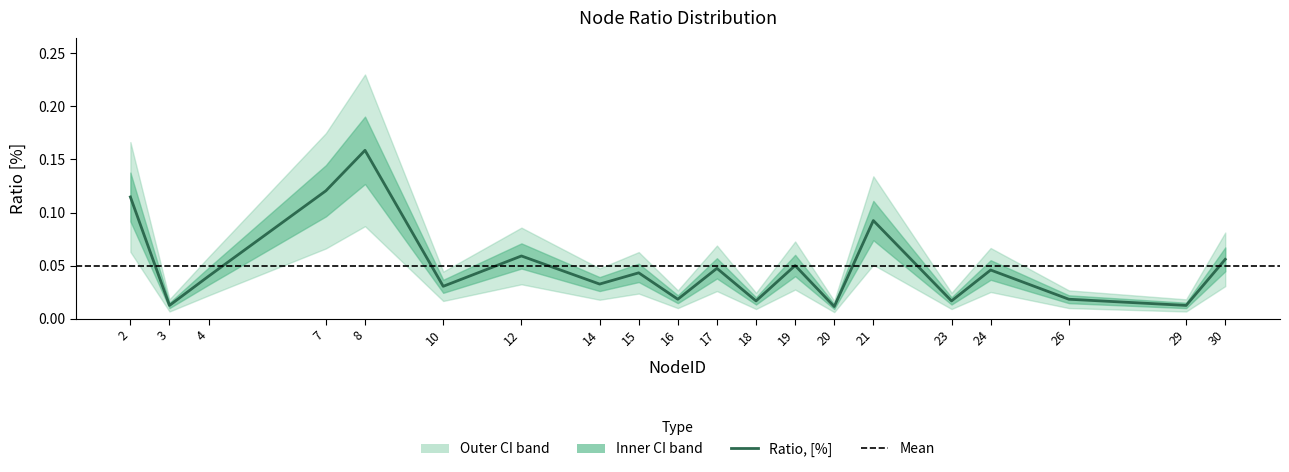

Rank the categories by value from lowest to highest.

20, 3, 29, 18, 23, 16, 26, 10, 14, 4, 15, 24, 17, 19, 30, 12, 21, 2, 7, 8